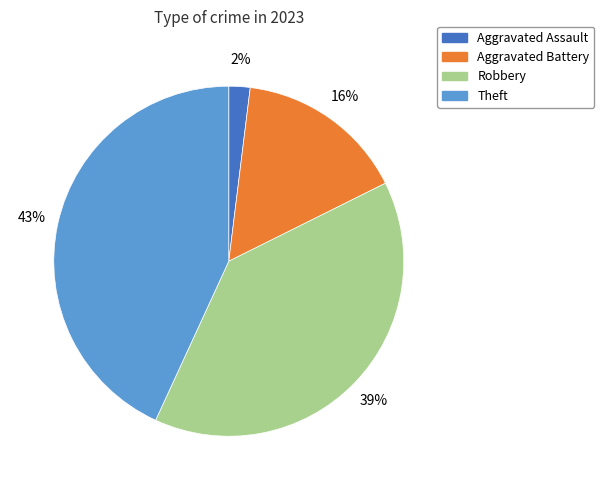

Does any single category account for the majority?

No